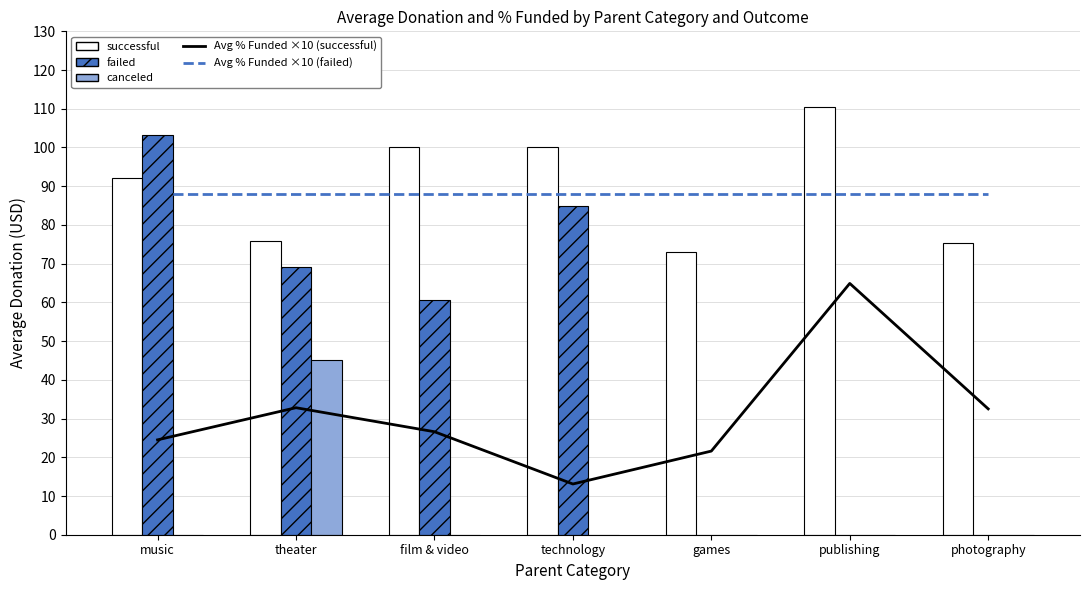

Which category has the highest value across all series?

publishing